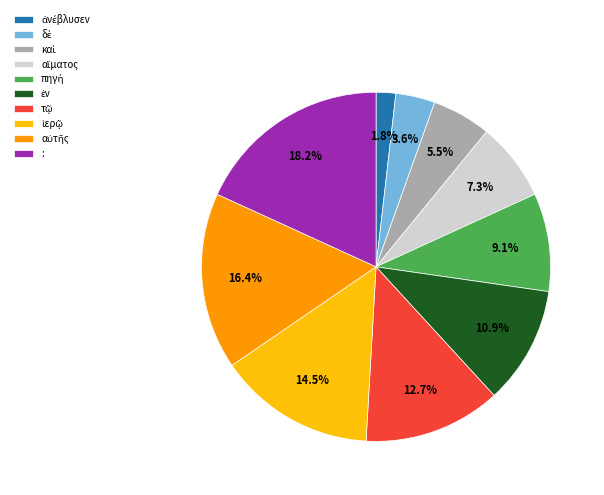

Which category has the biggest portion of the pie?

: